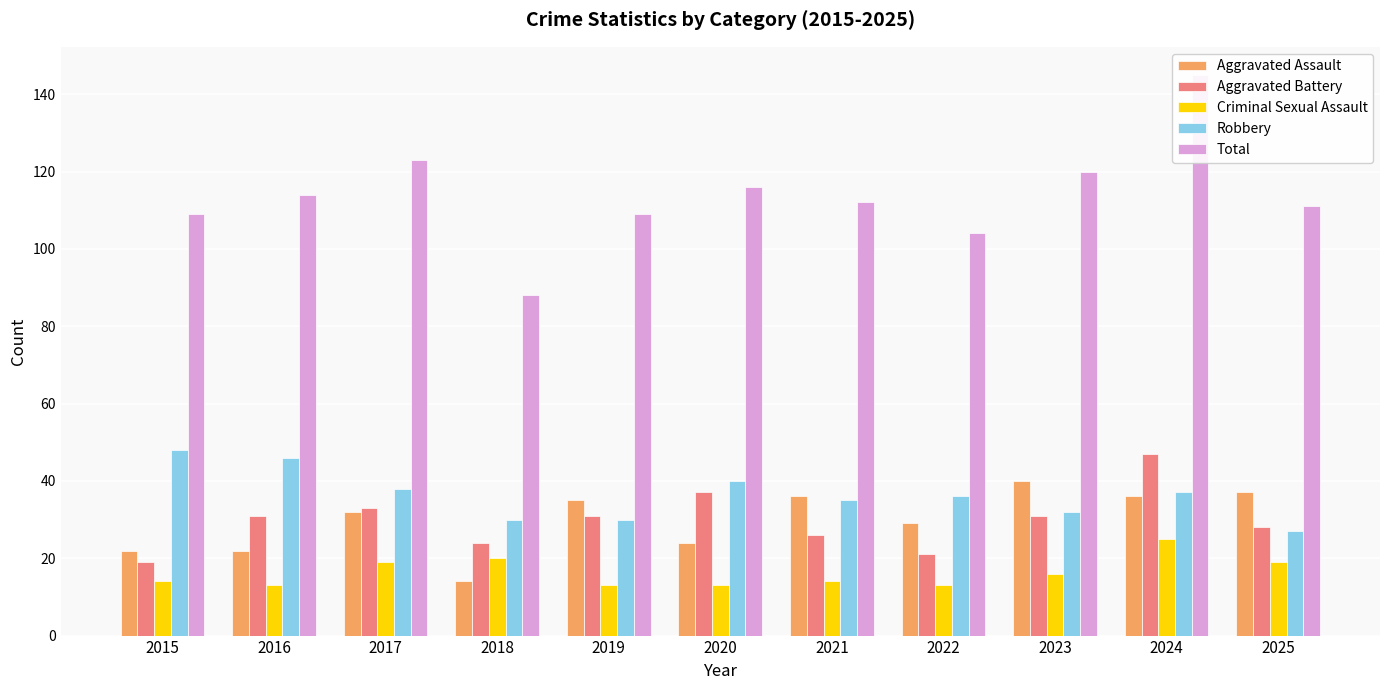

The Robbery series shows 32 at 2023. True or false?

True